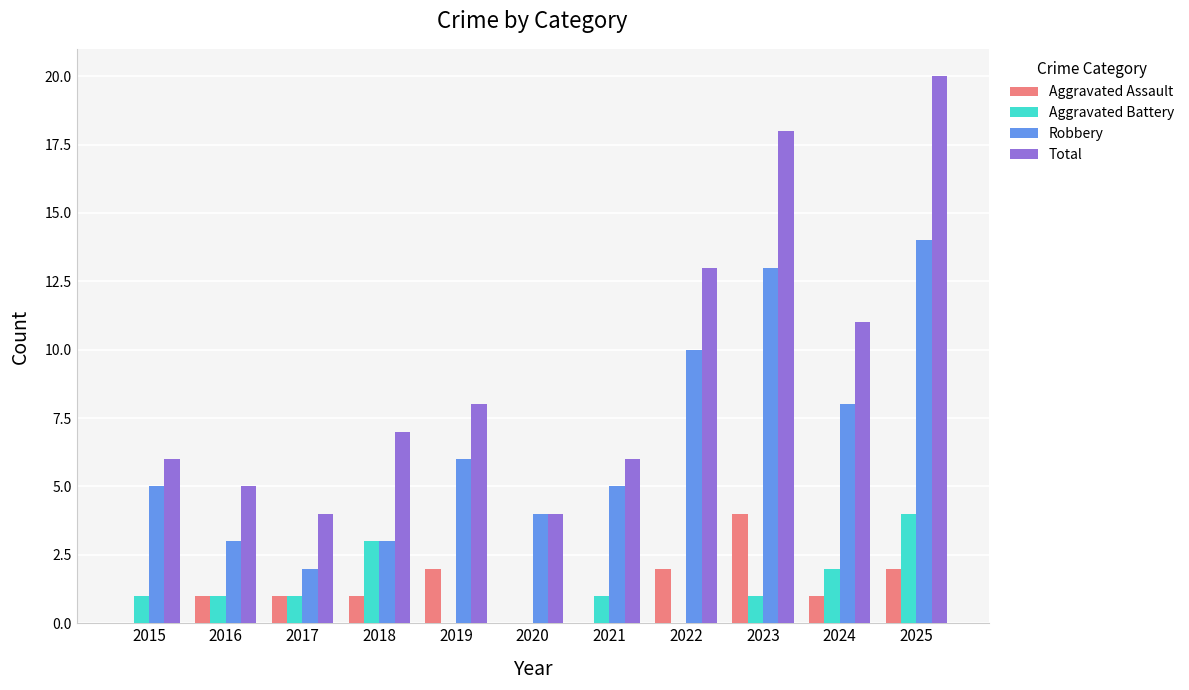

How many groups of bars are there?

11